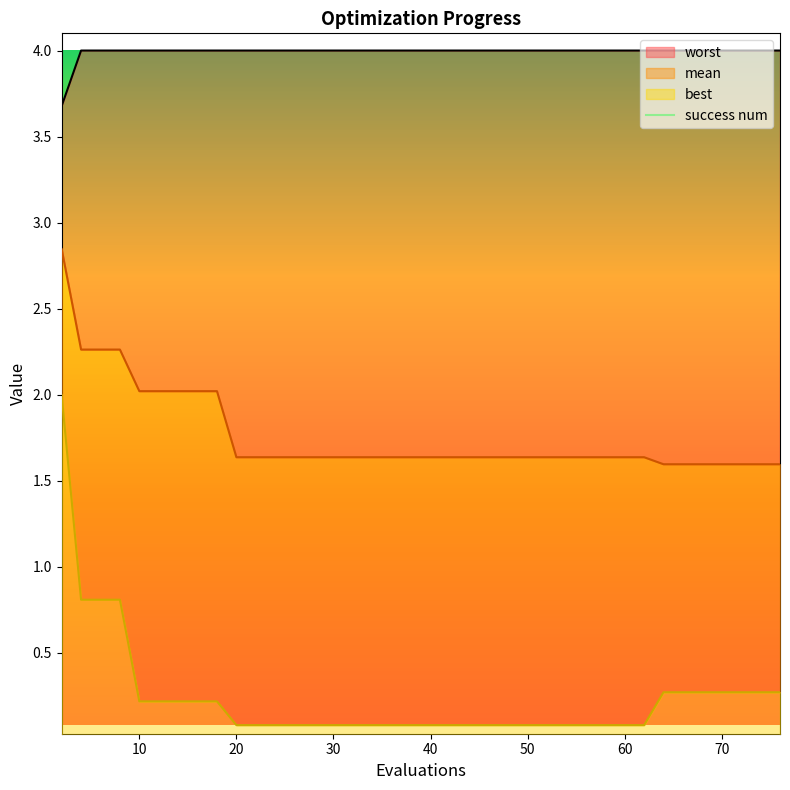

What is the greatest value displayed?

4.0